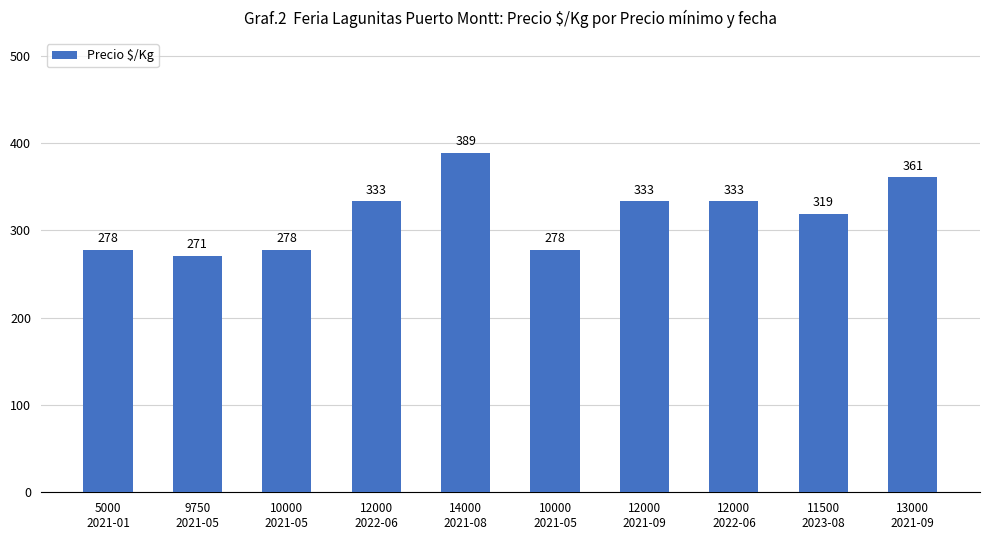

Is it true that the value at 12000
2022-06 is 461?

False